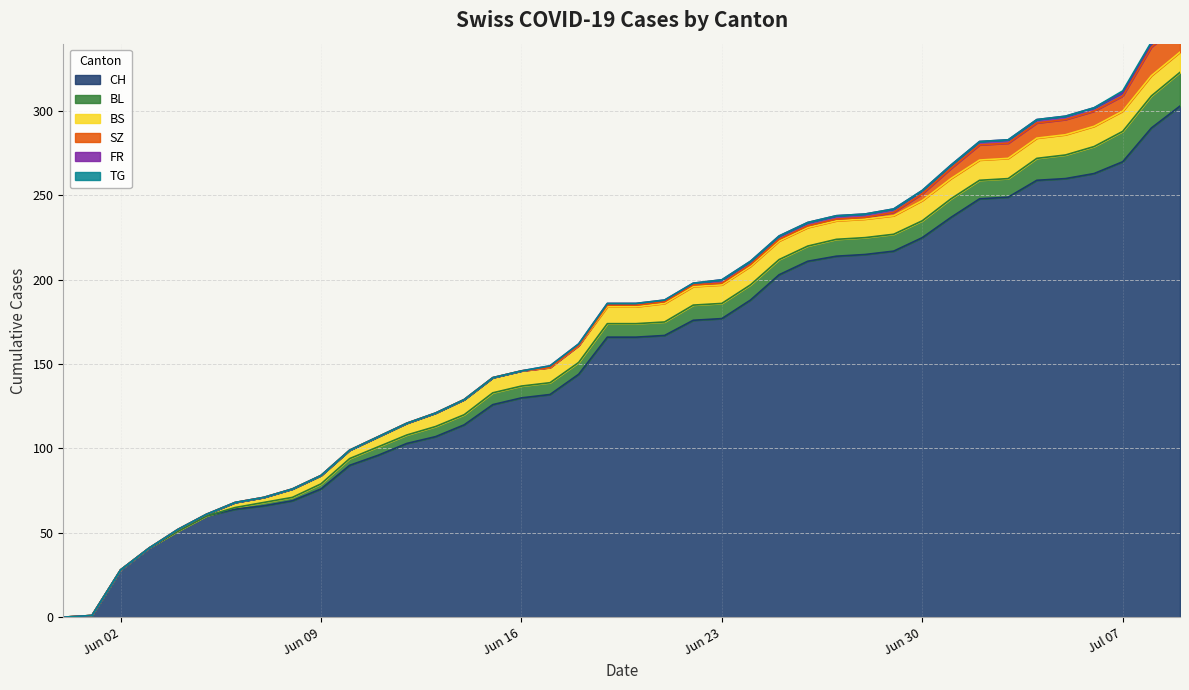

True or false: TG and BL cross at least once.

False